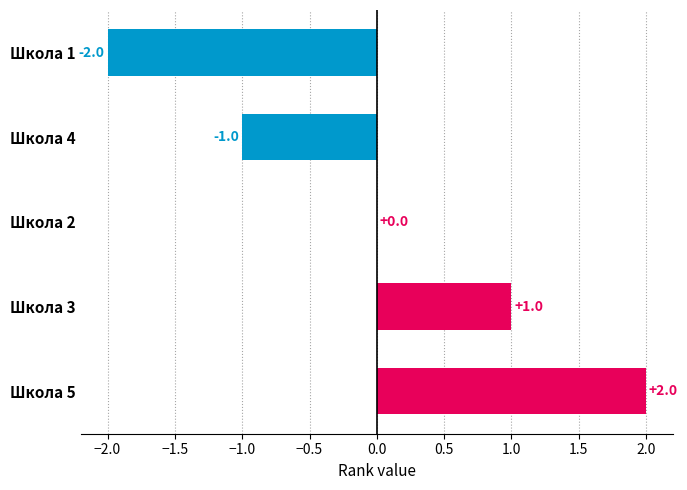

At which category does the chart reach its peak across all series?

Школа 5